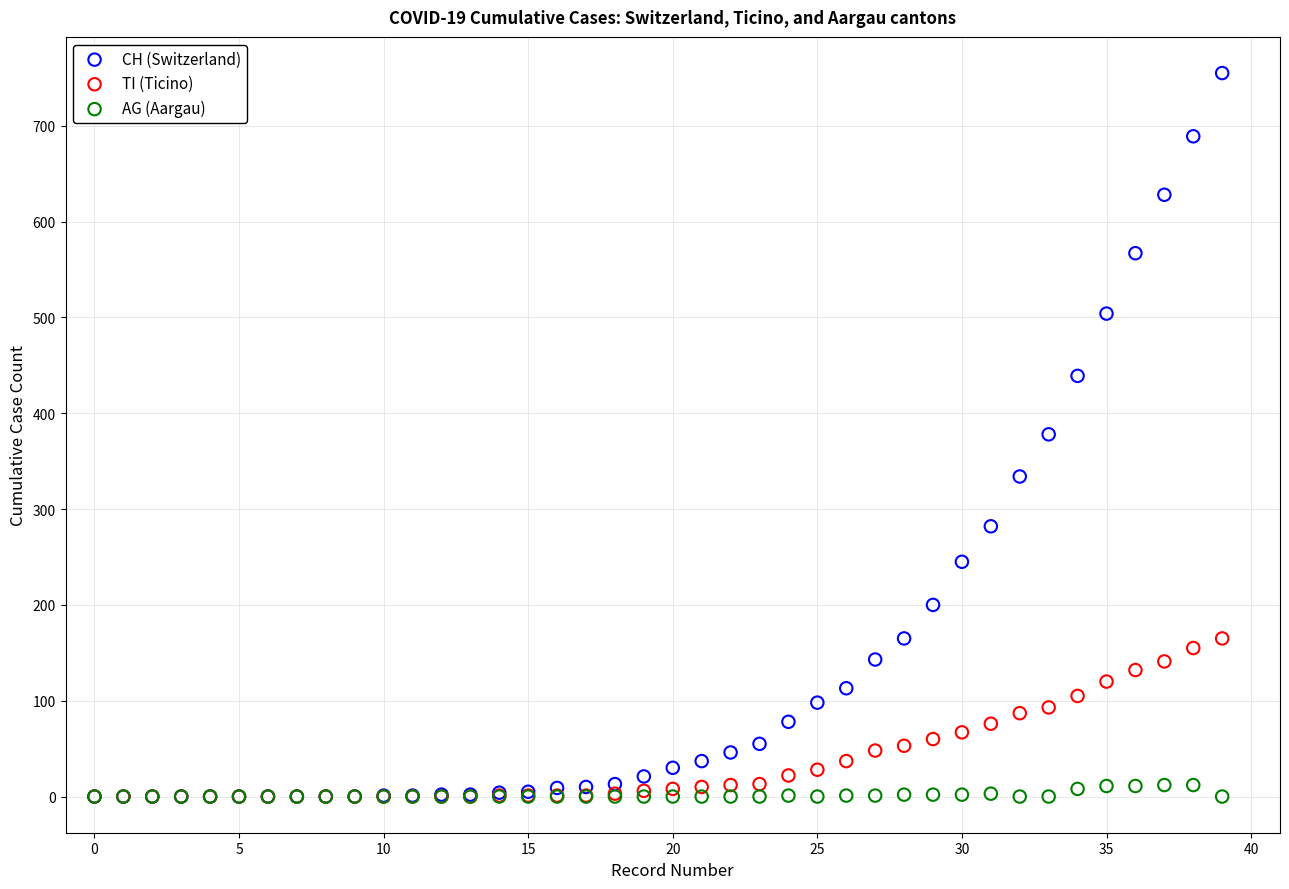

What are all the series names shown in the legend?

CH (Switzerland), TI (Ticino), AG (Aargau)